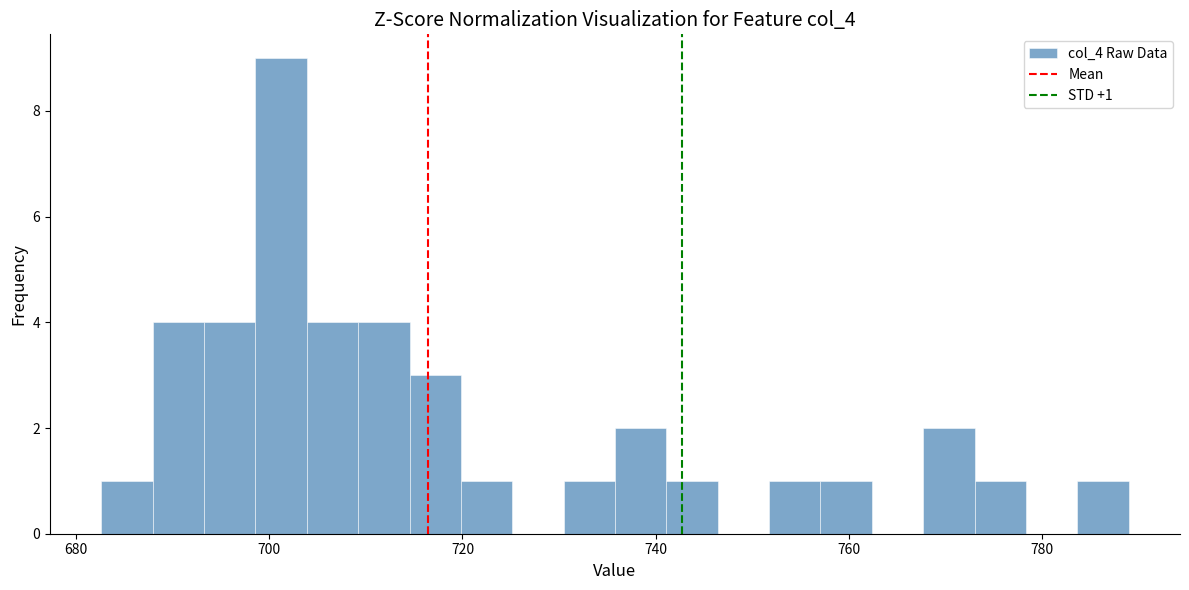

Around what value on the x-axis is the tallest bar? Give the approximate position of its centre, as read against the axis.

702